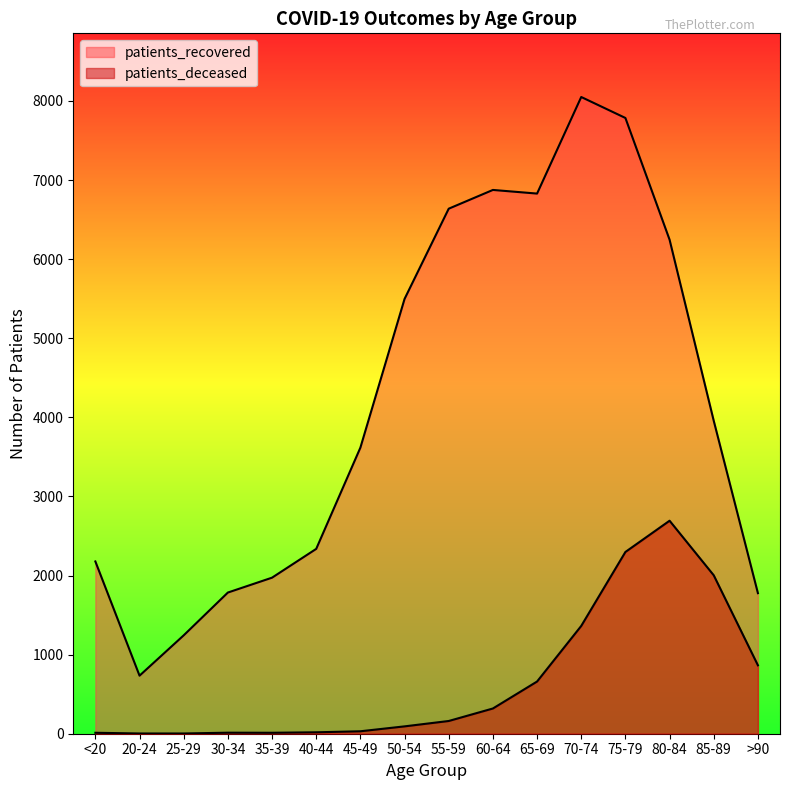

Reading left to right, what are all the values shown in this chart?

patients_recovered: <20=2178	20-24=734	25-29=1244	30-34=1785	35-39=1973	40-44=2337	45-49=3617	50-54=5497	55-59=6638	60-64=6875	65-69=6829	70-74=8050	75-79=7785	80-84=6246	85-89=3956	>90=1777
patients_deceased: <20=12	20-24=3	25-29=3	30-34=13	35-39=12	40-44=18	45-49=31	50-54=93	55-59=161	60-64=319	65-69=660	70-74=1363	75-79=2298	80-84=2693	85-89=2003	>90=865